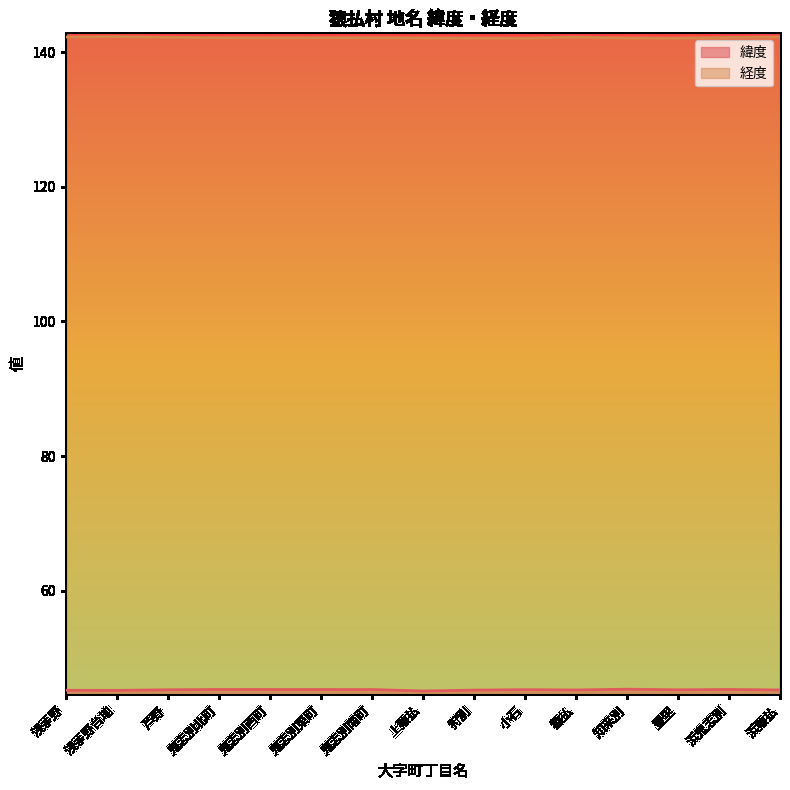

What is the maximum value for 緯度?

45.4